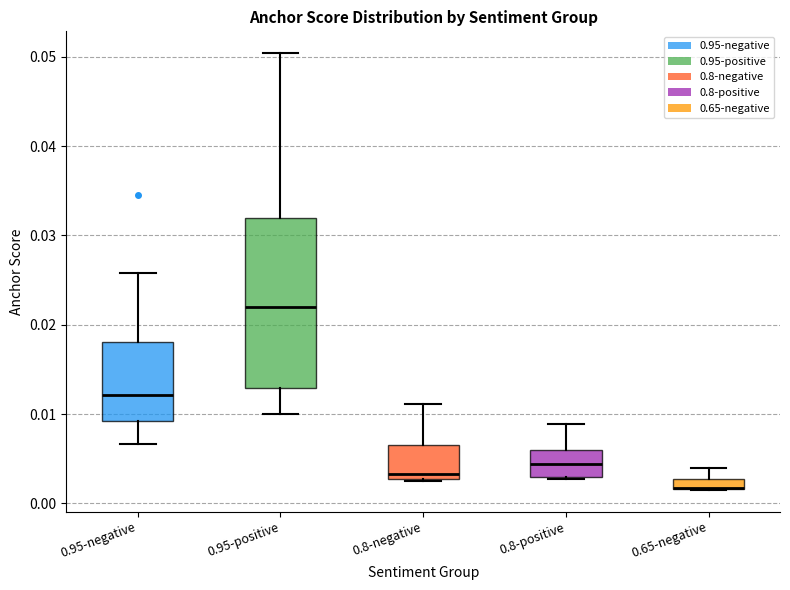

Where is the upper edge of the box for 0.8-negative on the y-axis? The values are not printed on the chart, so give them approximately, as read against the axis.

0.007